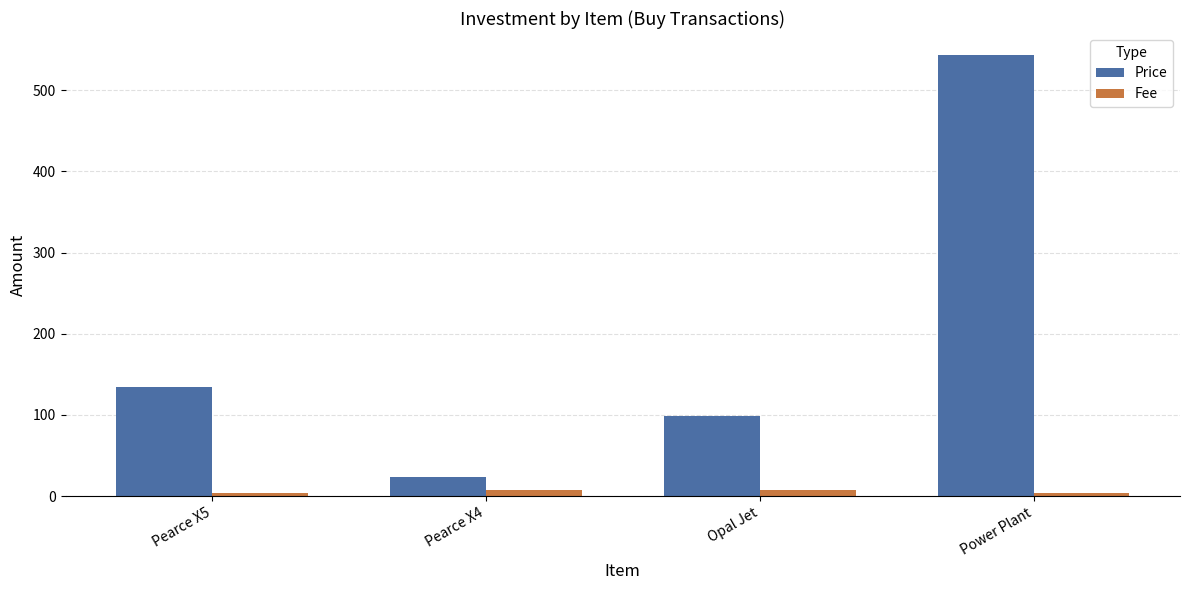

Which series has the widest spread of values?

Price